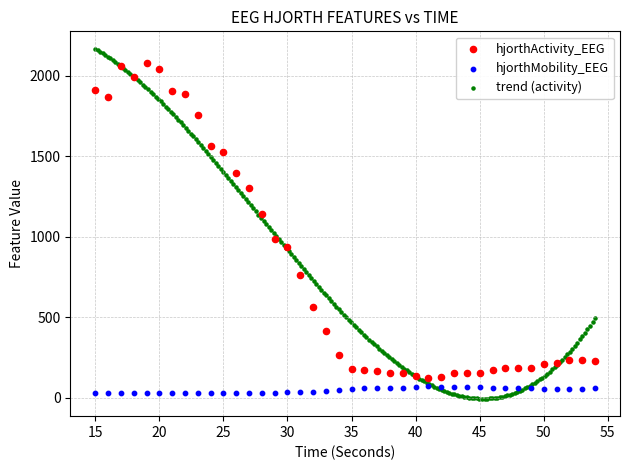

Which series has the largest Y range (max minus min)?

trend (activity)